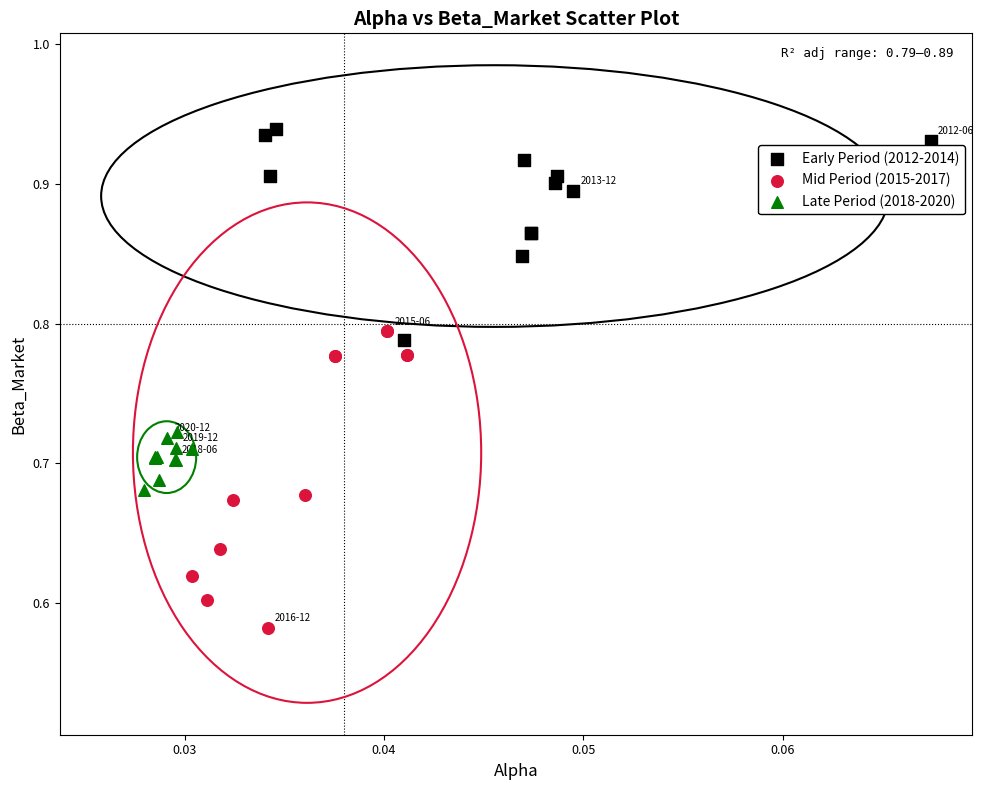

Which series has the widest spread of Y values?

Mid Period (2015-2017)